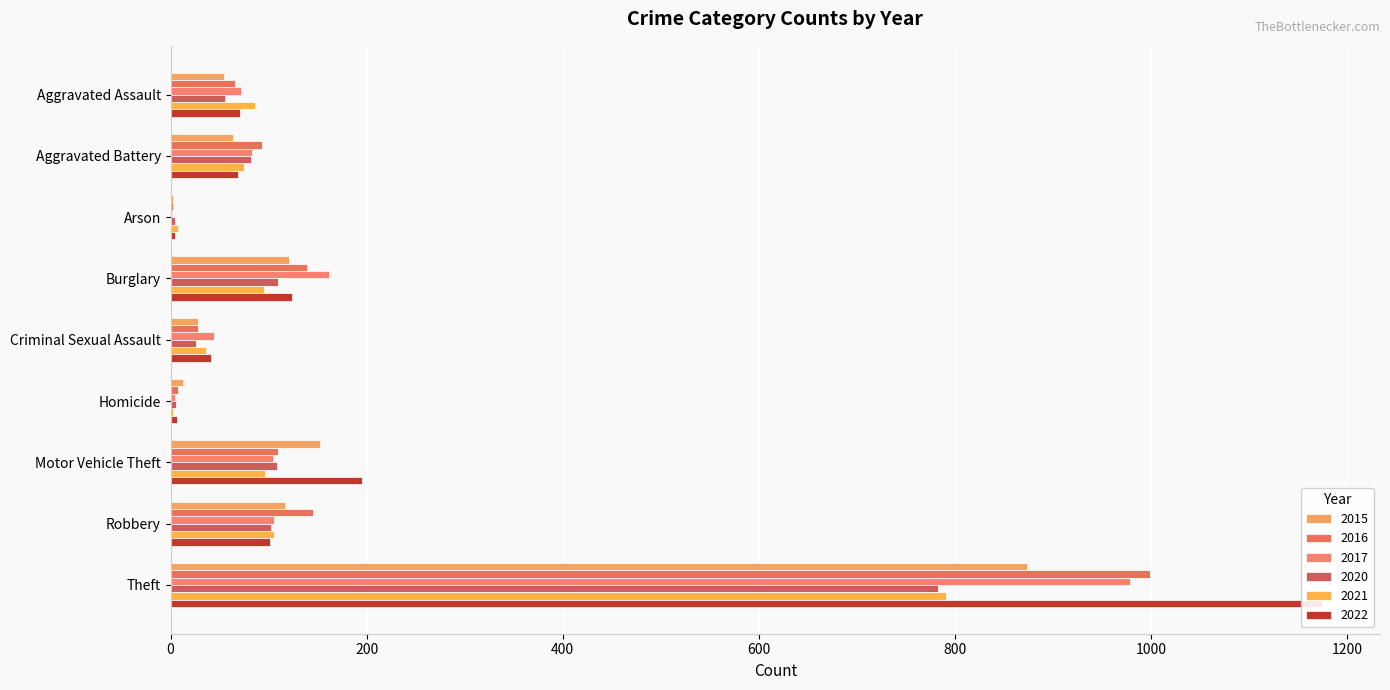

At how many categories does at least one series exceed 24?

7